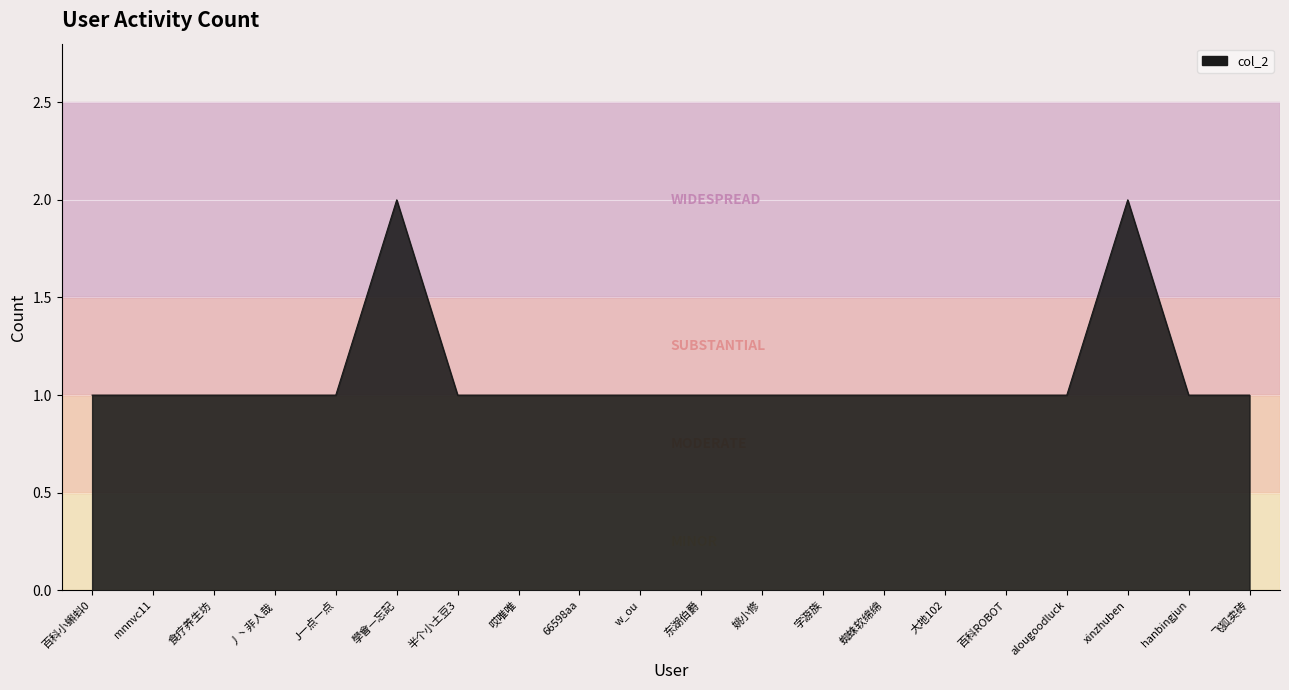

The chart shows a value of 1 at 蜘蛛软绵绵. True or false?

True